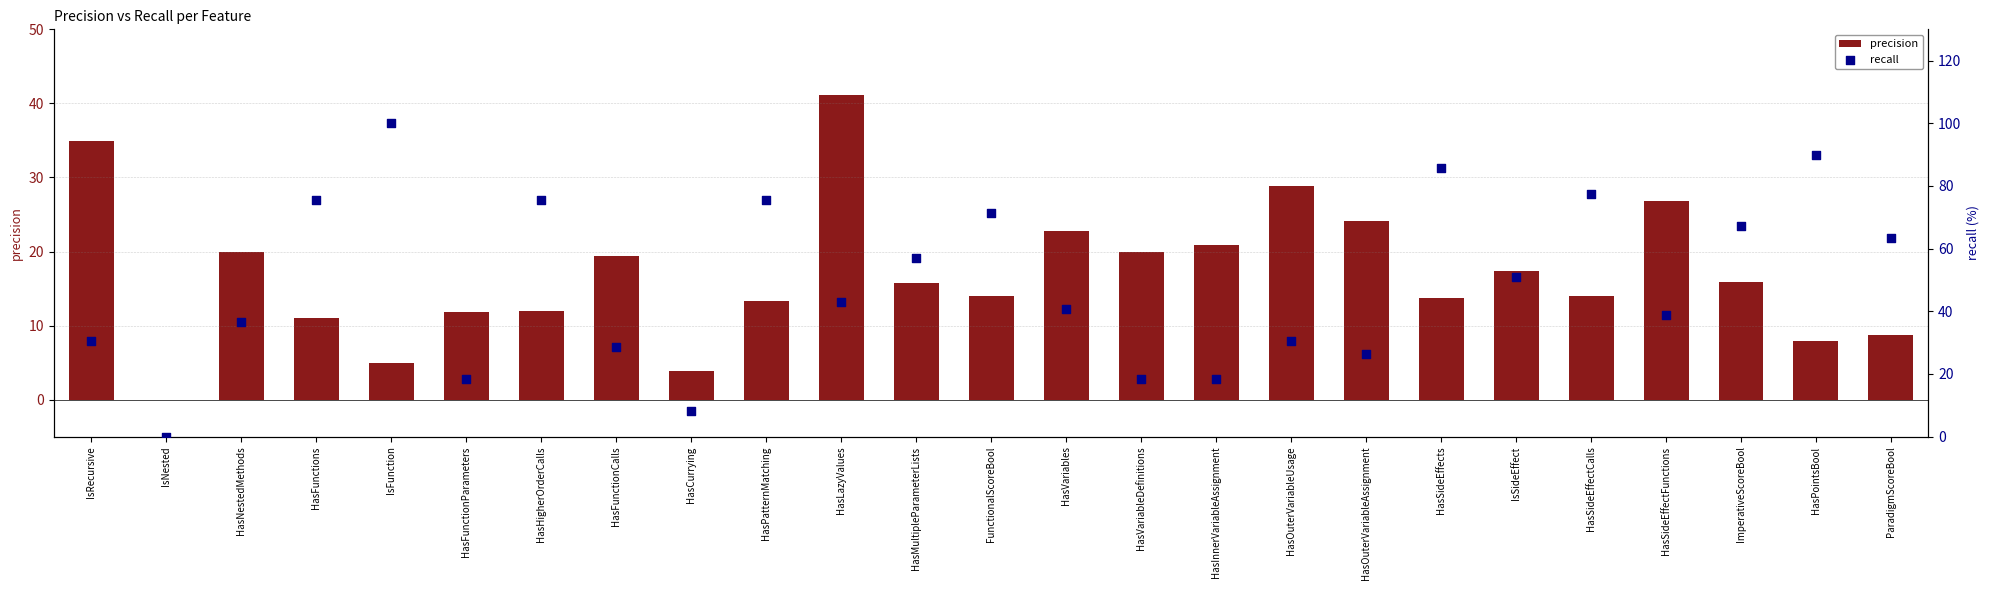

Which series reaches the maximum Y coordinate?

recall